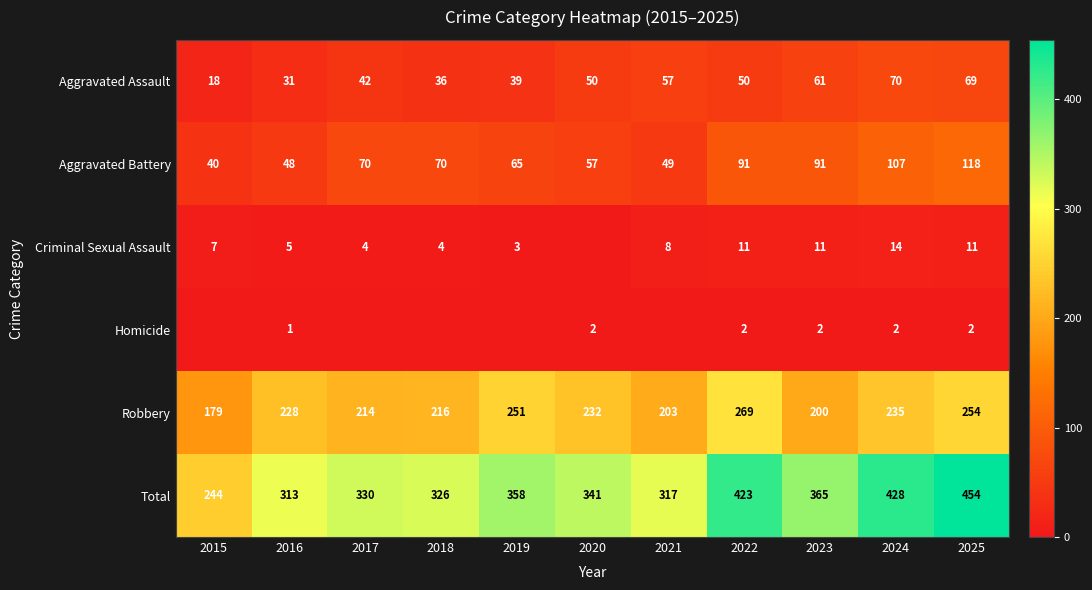

True or false: Criminal Sexual Assault has a value of 5 at 2018.

False